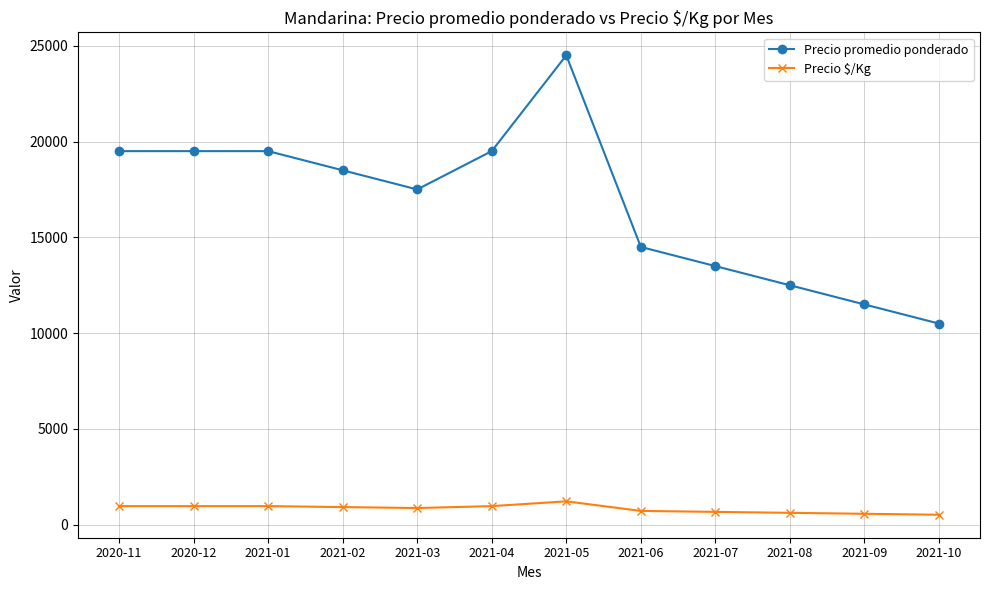

True or false: Precio promedio ponderado and Precio $/Kg cross at least once.

False